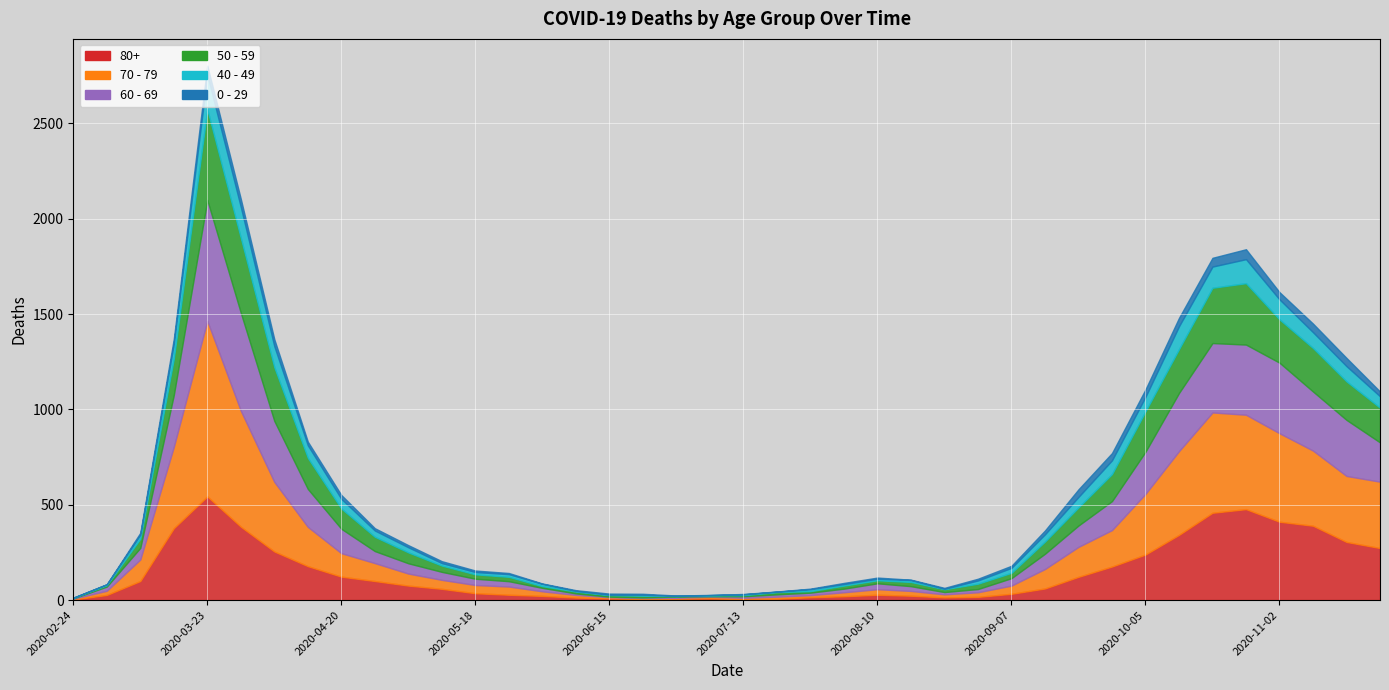

Is the value of 0 - 29 at 2020-08-10 greater than the value of 80+ at 2020-04-06?

No